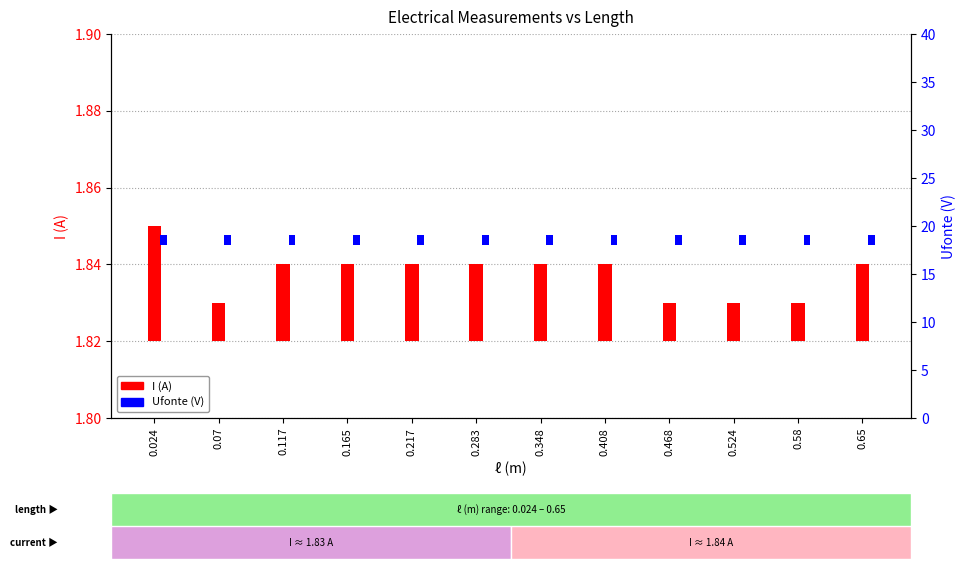

How many distinct data groups are displayed?

2